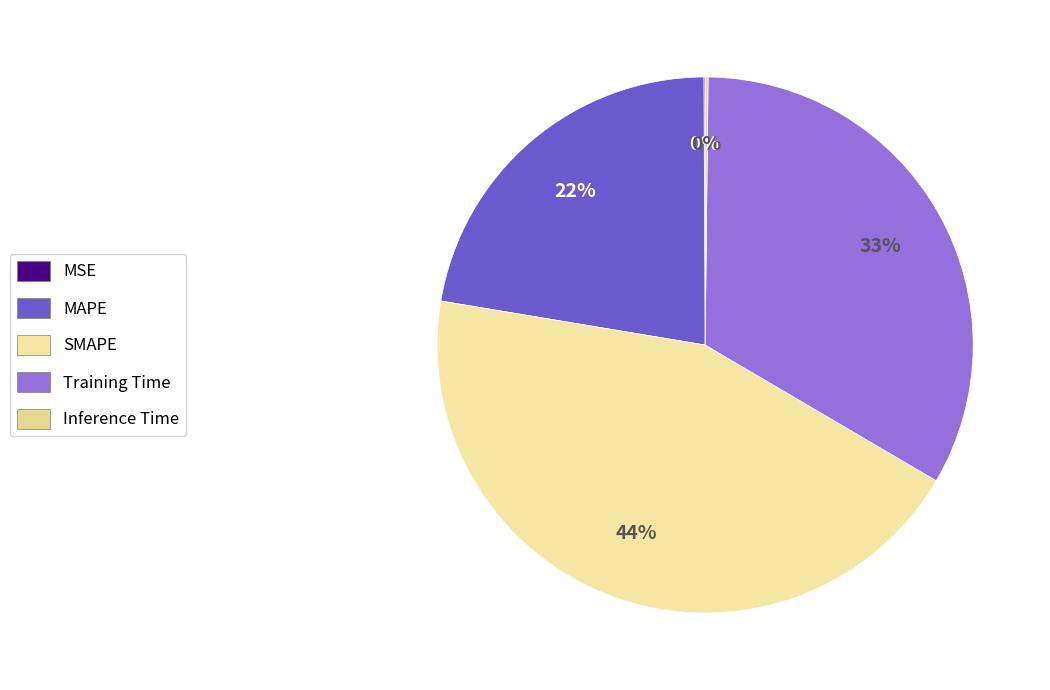

What is the largest slice in the pie chart?

SMAPE